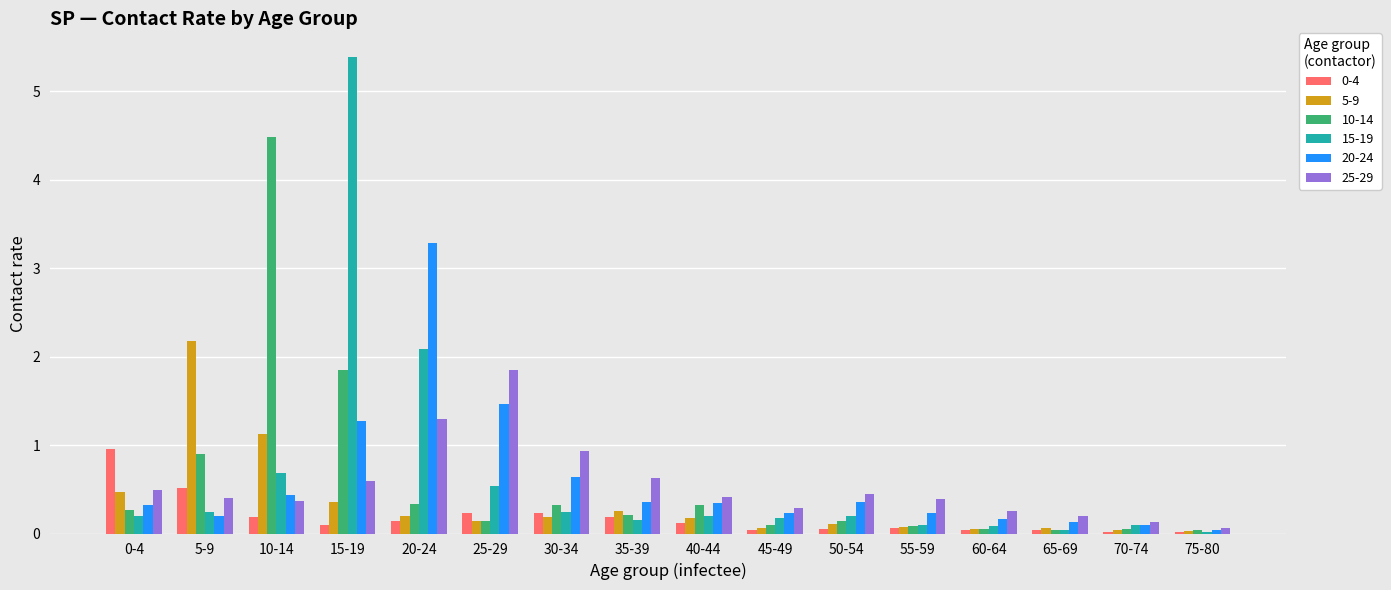

At which category is the sum across all series the highest?

15-19